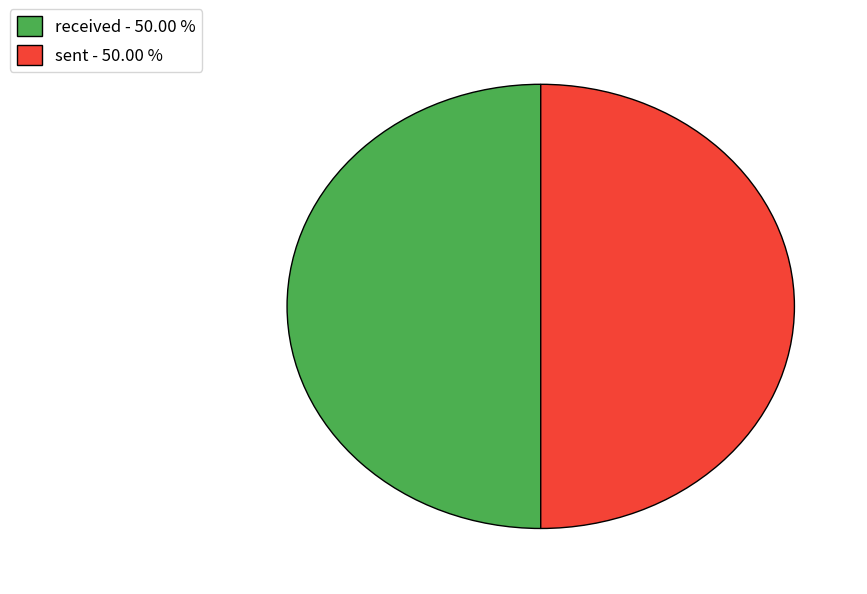

Is the sum of sent - 50.00 % and received - 50.00 % greater than half?

Yes